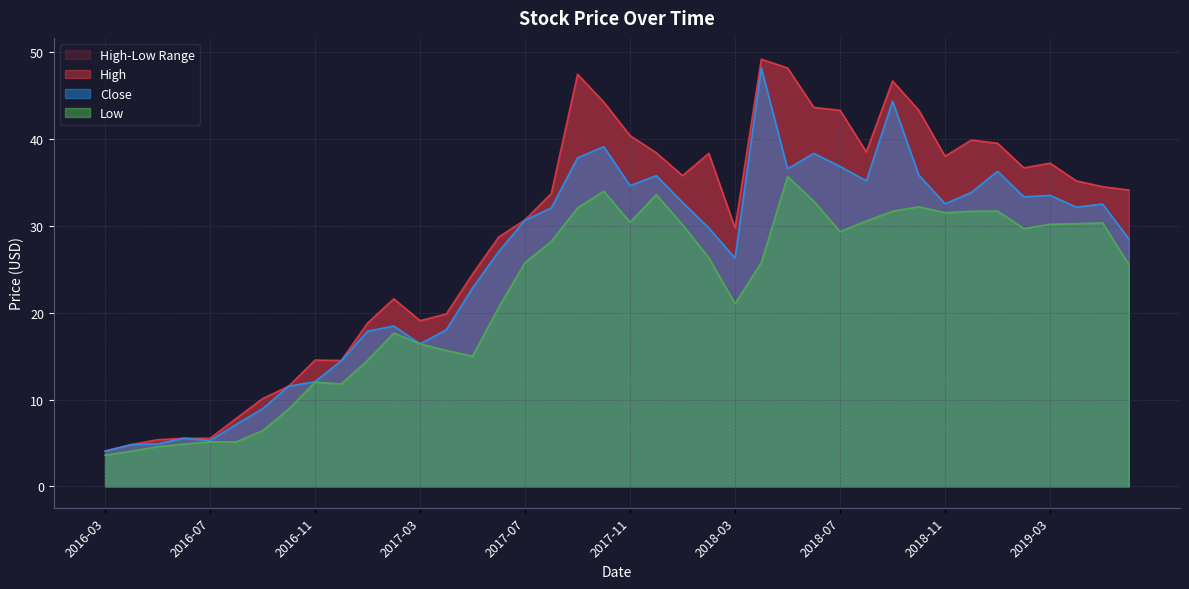

What is the average value of the Low series?

22.2